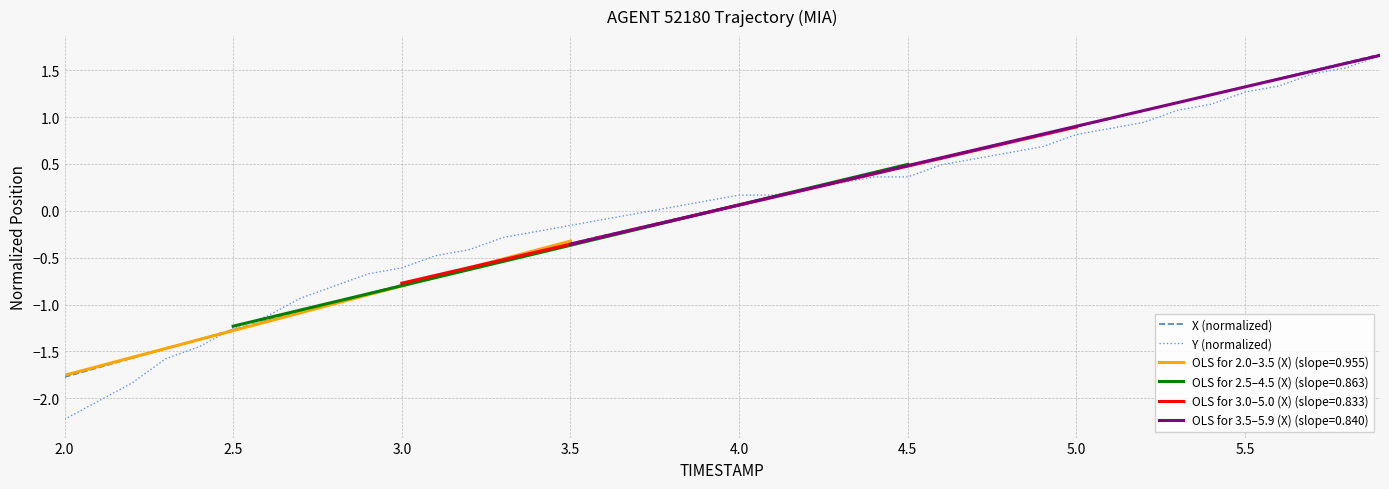

What is the maximum value for Y (normalized)?

1.7